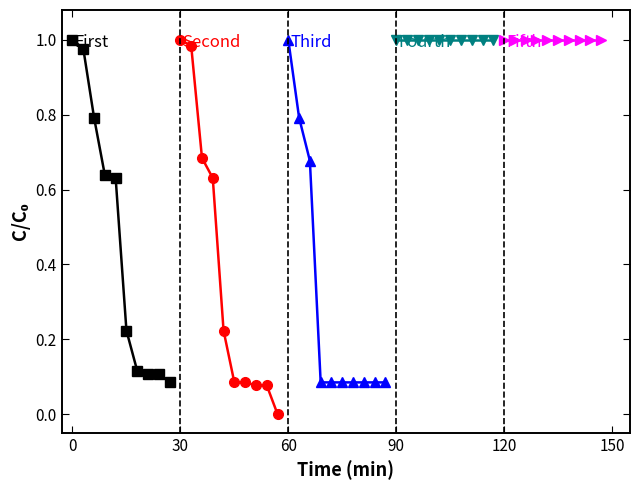

What is the difference between the maximum and second lowest values in the Third series?

0.9